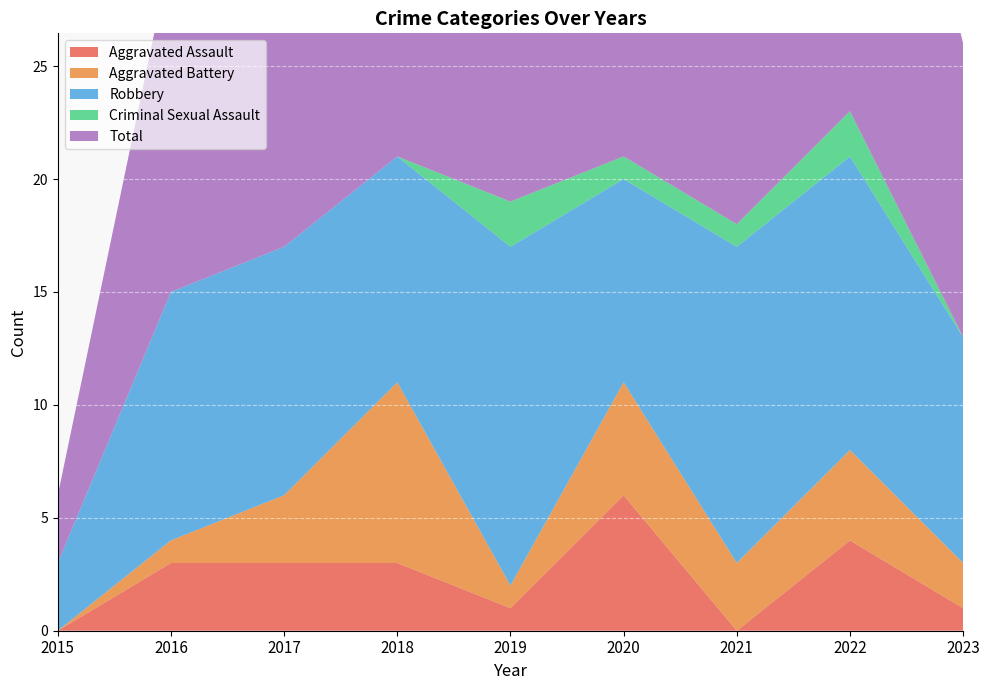

Reading right to left, transcribe all the data shown in this chart.

Aggravated Assault: 2023=1	2022=4	2021=0	2020=6	2019=1	2018=3	2017=3	2016=3	2015=0
Aggravated Battery: 2023=2	2022=4	2021=3	2020=5	2019=1	2018=8	2017=3	2016=1	2015=0
Robbery: 2023=10	2022=13	2021=14	2020=9	2019=15	2018=10	2017=11	2016=11	2015=3
Criminal Sexual Assault: 2023=0	2022=2	2021=1	2020=1	2019=2	2018=0	2017=0	2016=0	2015=0
Total: 2023=13	2022=23	2021=18	2020=21	2019=20	2018=21	2017=17	2016=15	2015=3